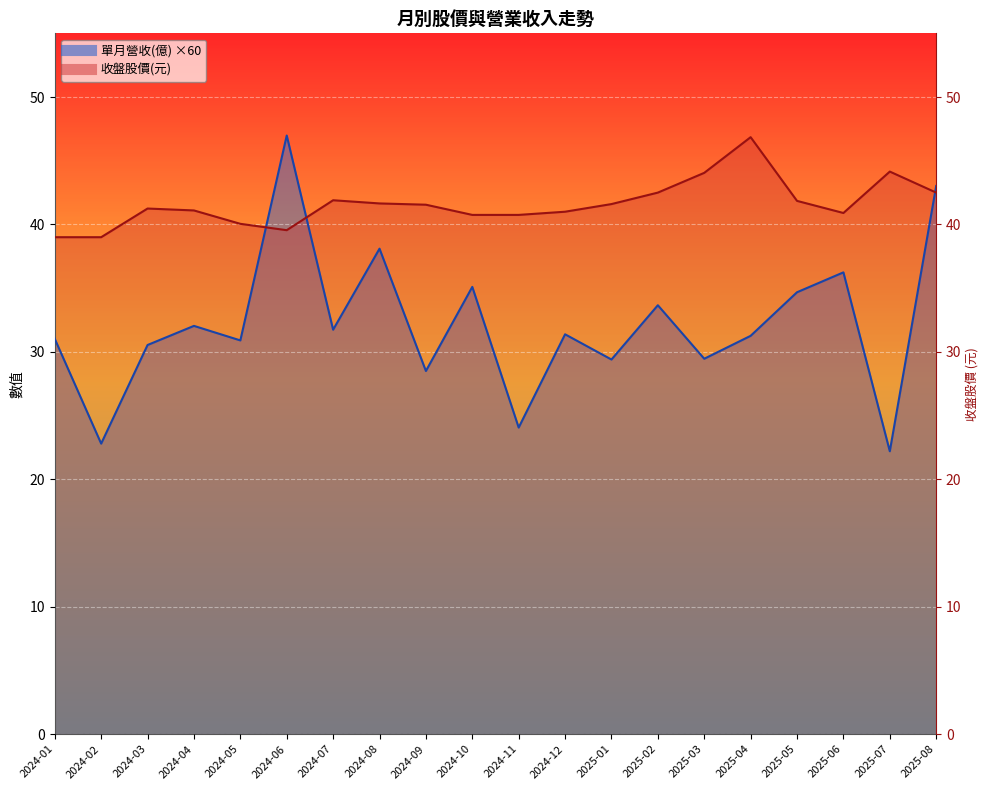

What is the sum of the 收盤股價 values at 2024-07 and 2024-02?

80.9